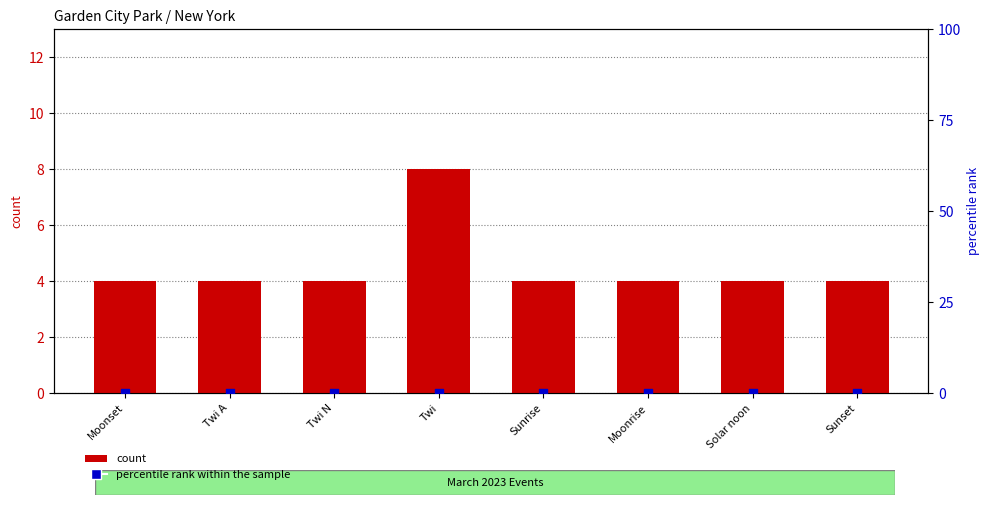

Which series has the largest Y range (max minus min)?

count